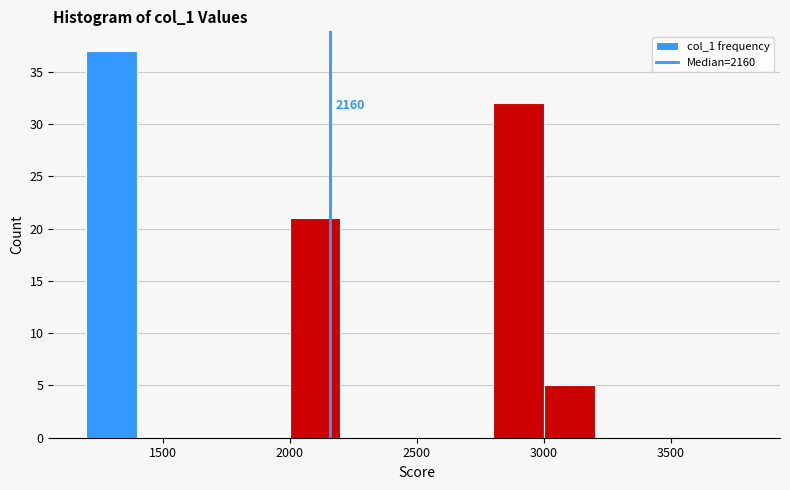

Over which range of the x-axis is the bar tallest?

1200 to 1400